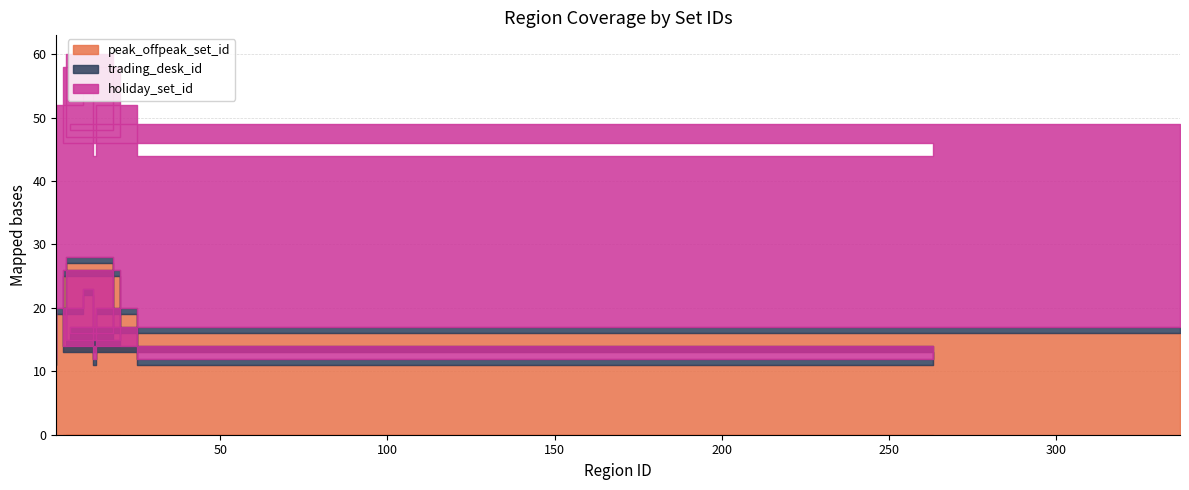

What are all the series names shown in the legend?

peak_offpeak_set_id, trading_desk_id, holiday_set_id